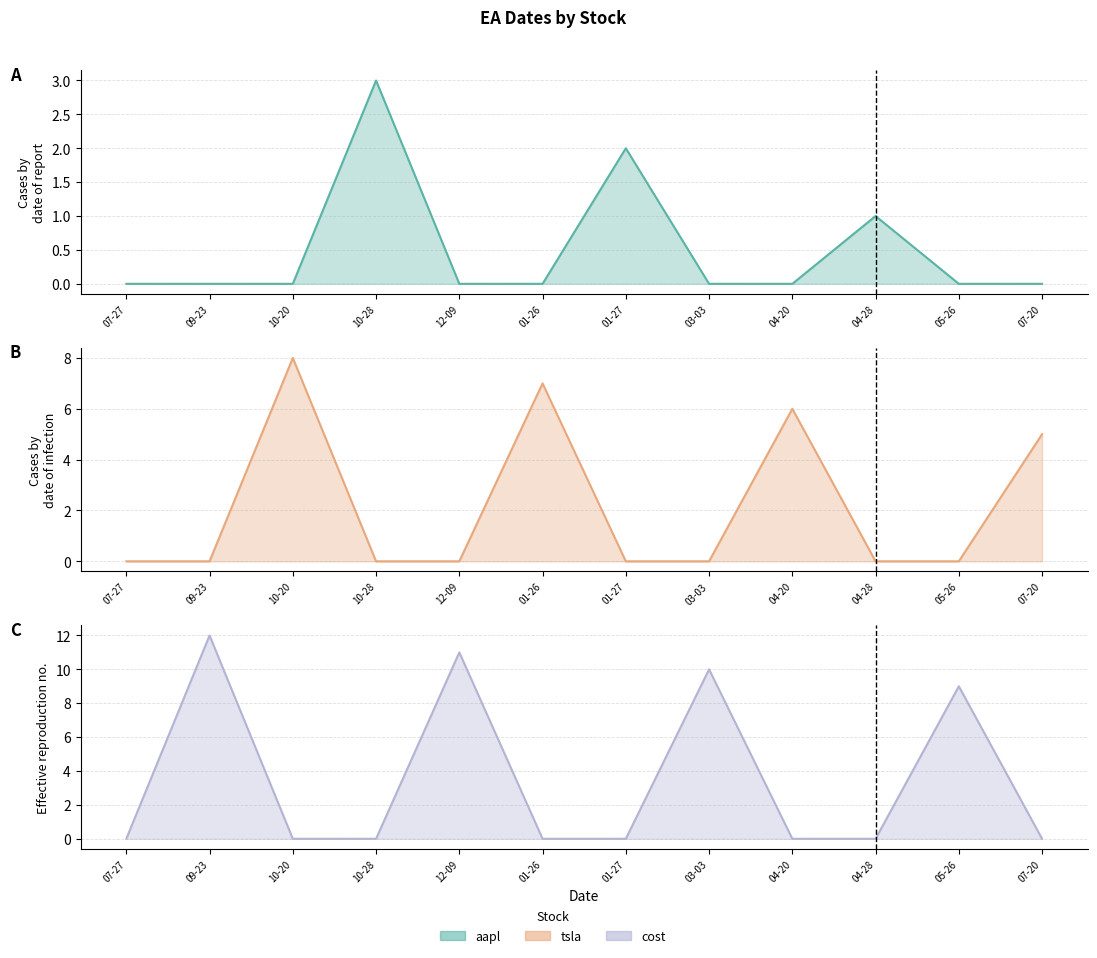

Reading right to left, extract all data points from this chart.

aapl: 0	0	1	0	0	2	0	0	3	0	0	0
tsla: 5	0	0	6	0	0	7	0	0	8	0	0
cost: 0	9	0	0	10	0	0	11	0	0	12	0